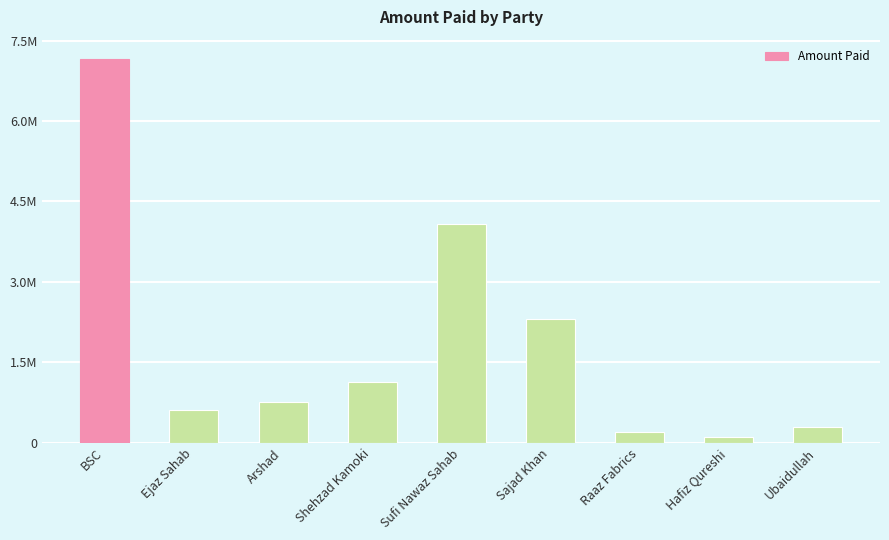

What is the label of the 7th bar from the left?

Raaz Fabrics